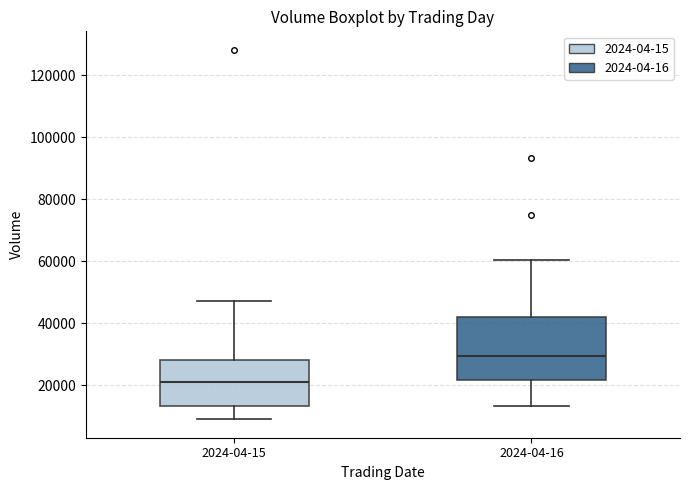

Which box has the highest median line?

2024-04-16